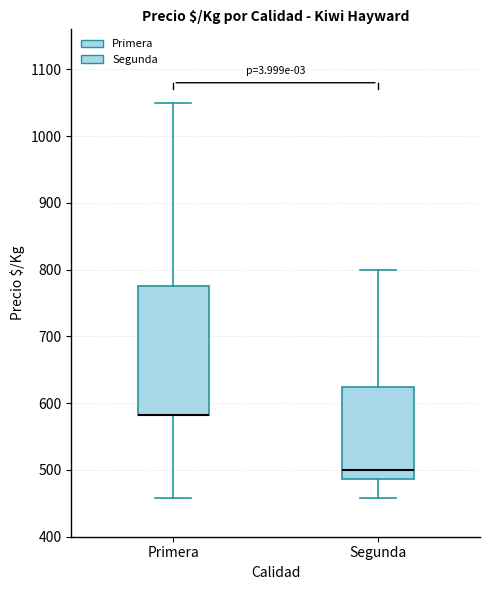

Where does the upper whisker of the box for Segunda end on the y-axis? The values are not printed on the chart, so give them approximately, as read against the axis.

800